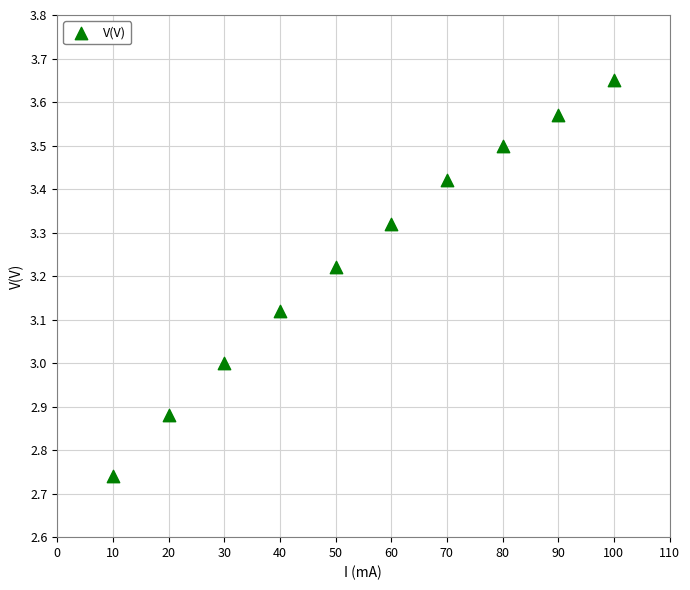

What is the average X value?

55.0